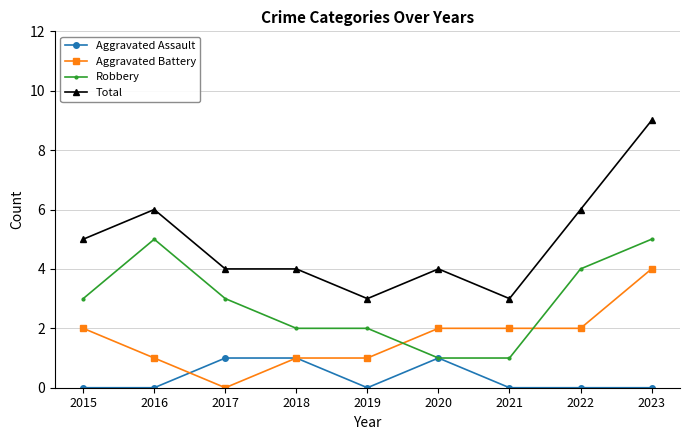

What is the average value of the Aggravated Battery series?

2